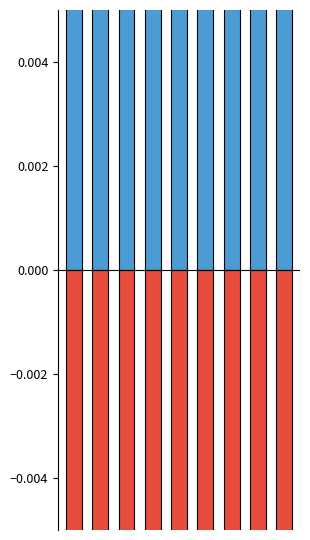

Reading left to right, extract all data points from this chart.

Edge avg expr derived specificity: 0.1	0.0	0.1	0.2	0.1	0.2	0.1	0.1	0.2
Edge total expr derived specificity: -0.1	-0.0	-0.1	-0.2	-0.0	-0.1	-0.2	-0.0	-0.2